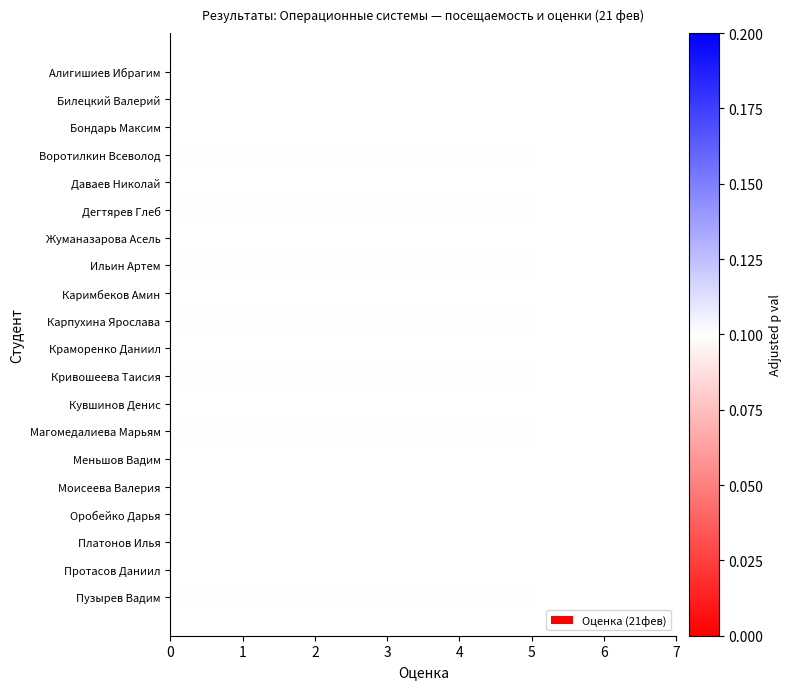

Count the number of categories in the chart.

20